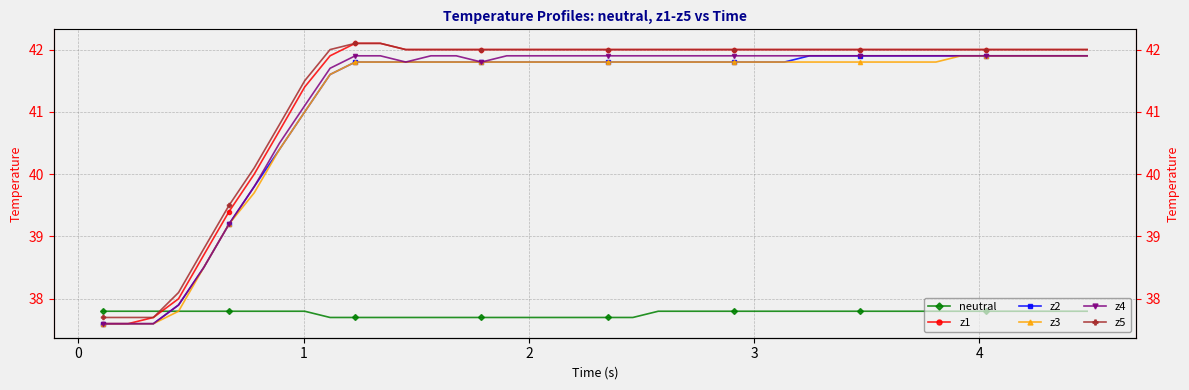

How many neutral values are between 37 and 38?

40